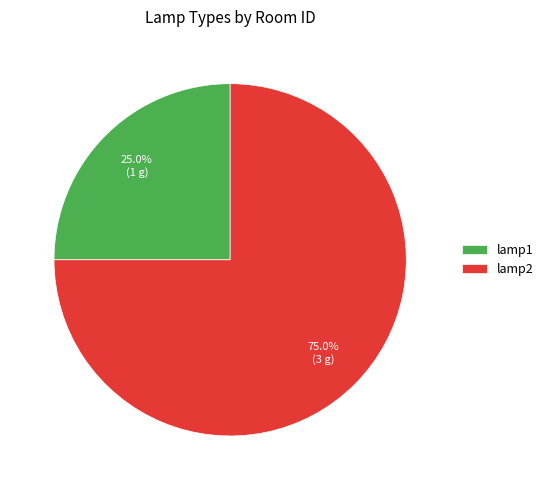

True or false: lamp1 accounts for 40% of the total.

False